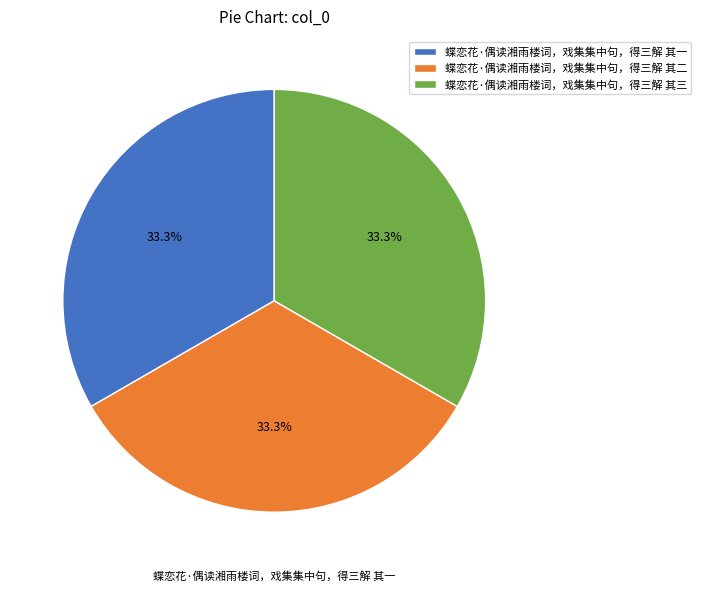

Count the number of slices in the pie.

3